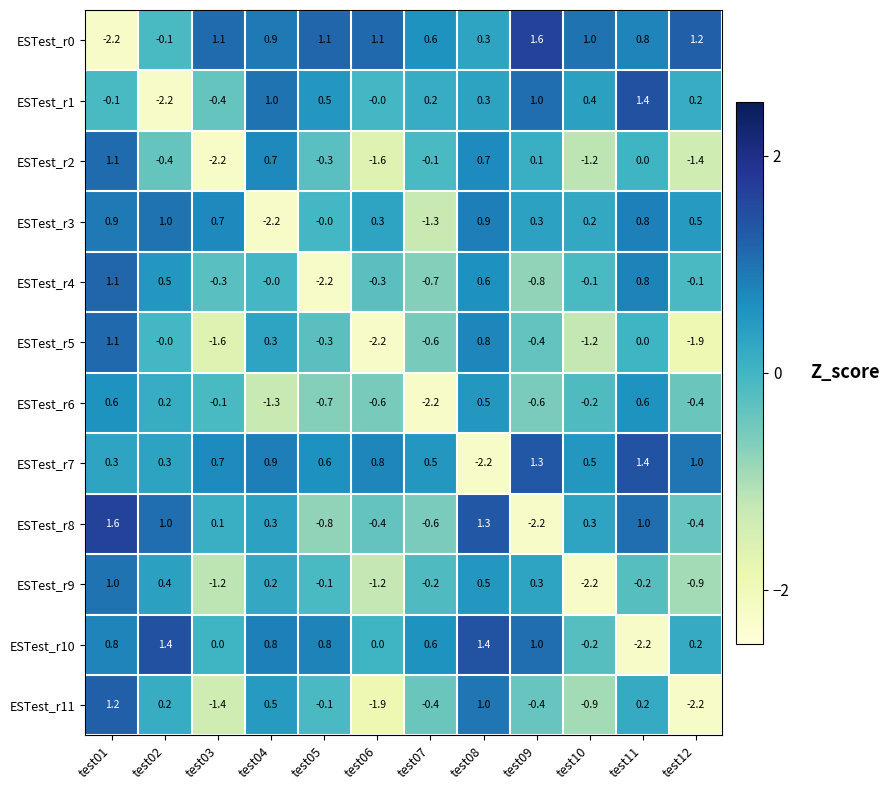

How many distinct data groups are displayed?

12